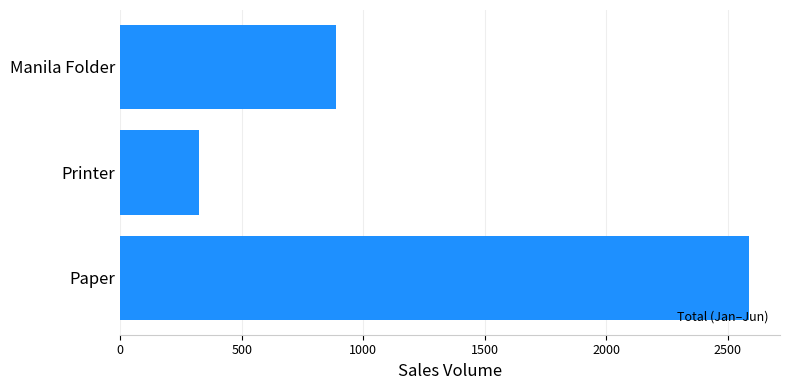

Is it true that the value at Paper is 2585?

True